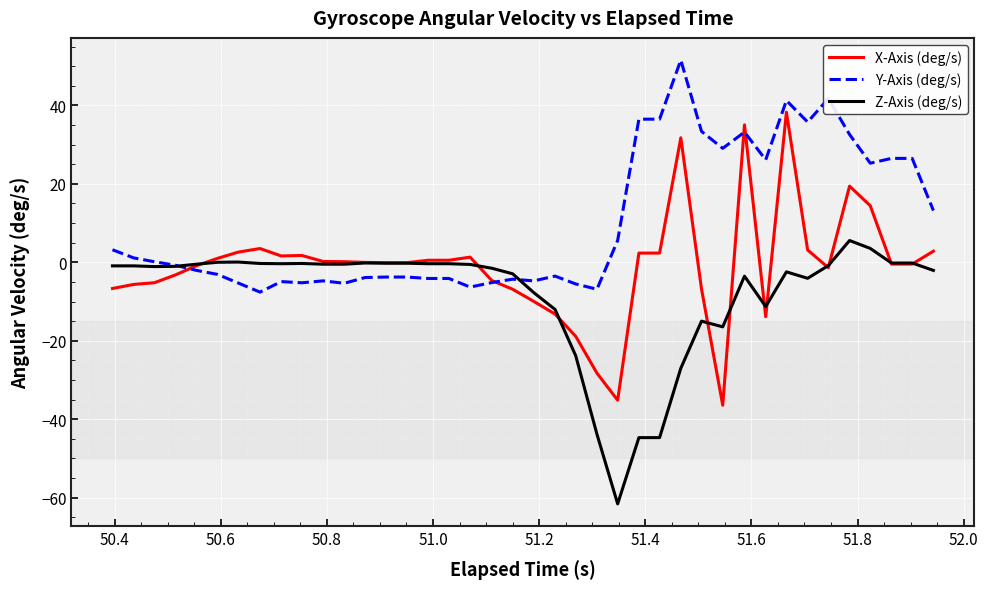

Which series has the widest spread of values?

X-Axis (deg/s)